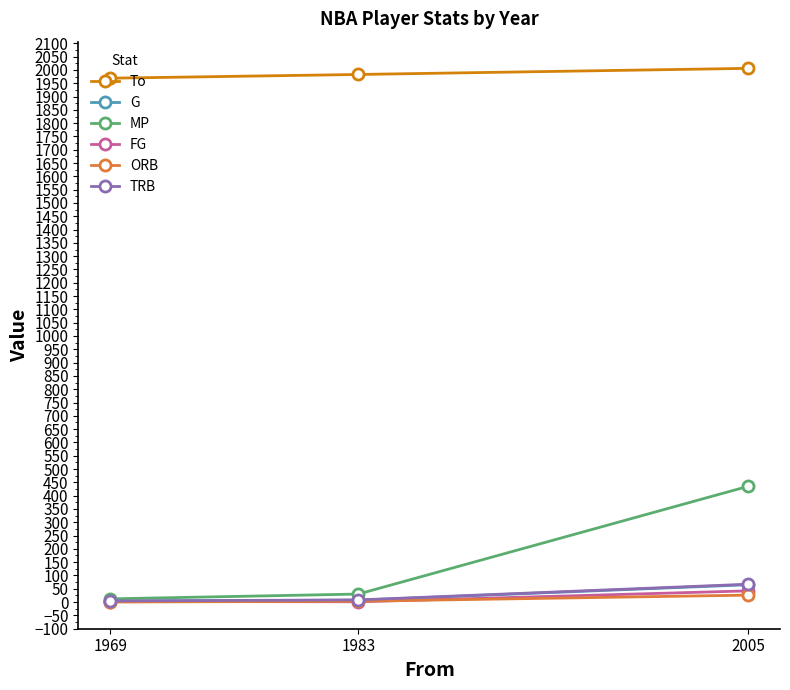

At which label does TRB reach its peak?

2005